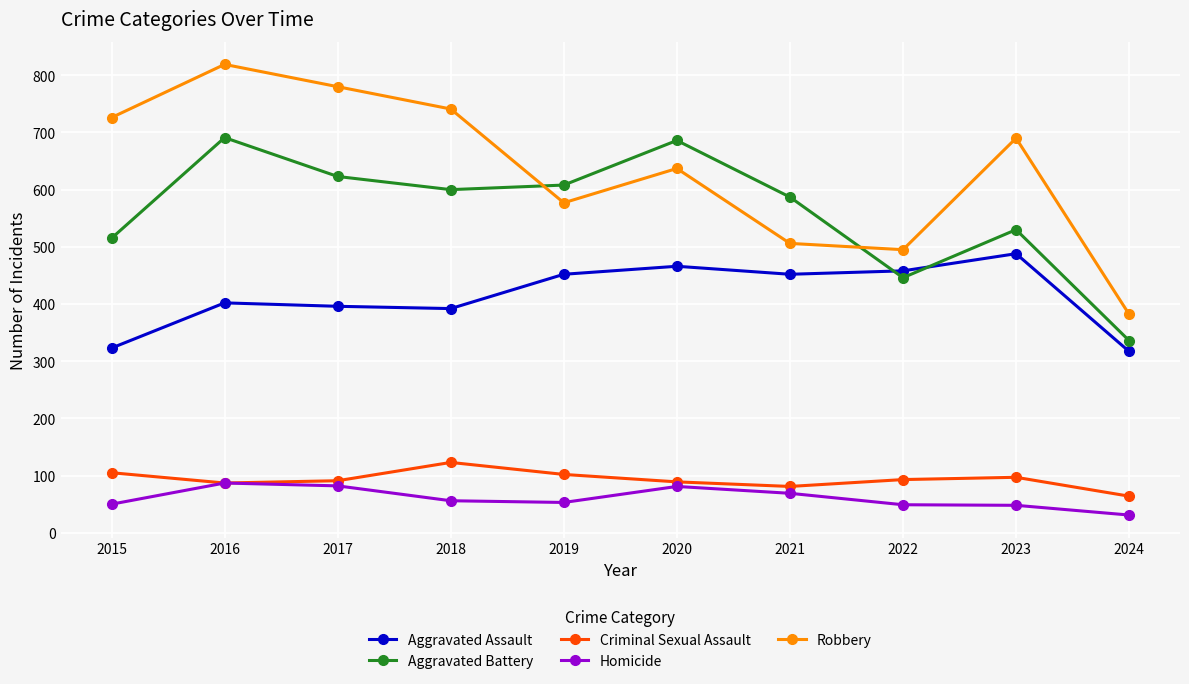

Where is the first local maximum for Criminal Sexual Assault?

2018